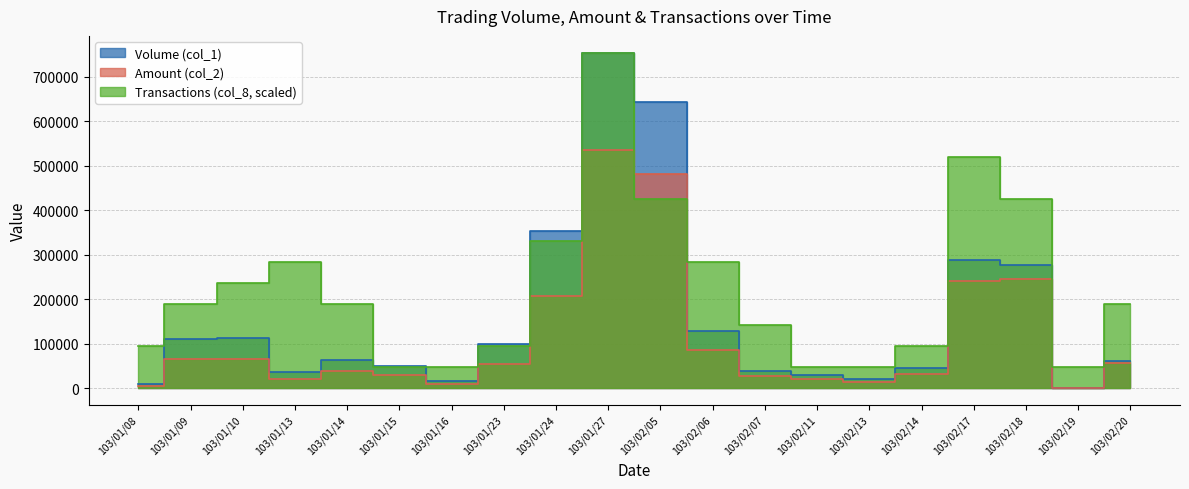

The Transactions (col_8) series shows 1129618 at 103/01/27. True or false?

False